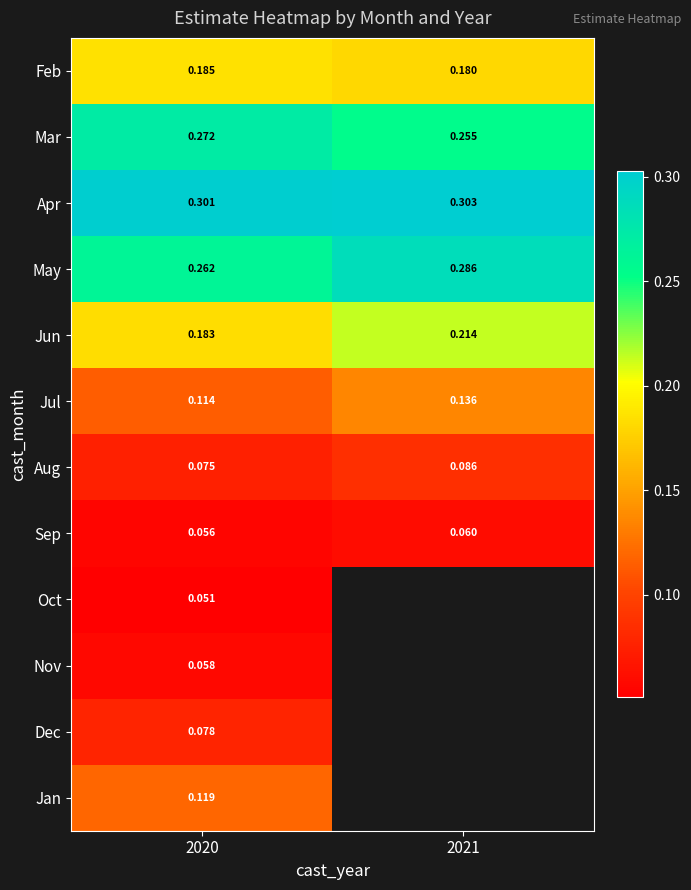

Is the value of Aug at 2021 greater than the value of Jun at 2020?

No